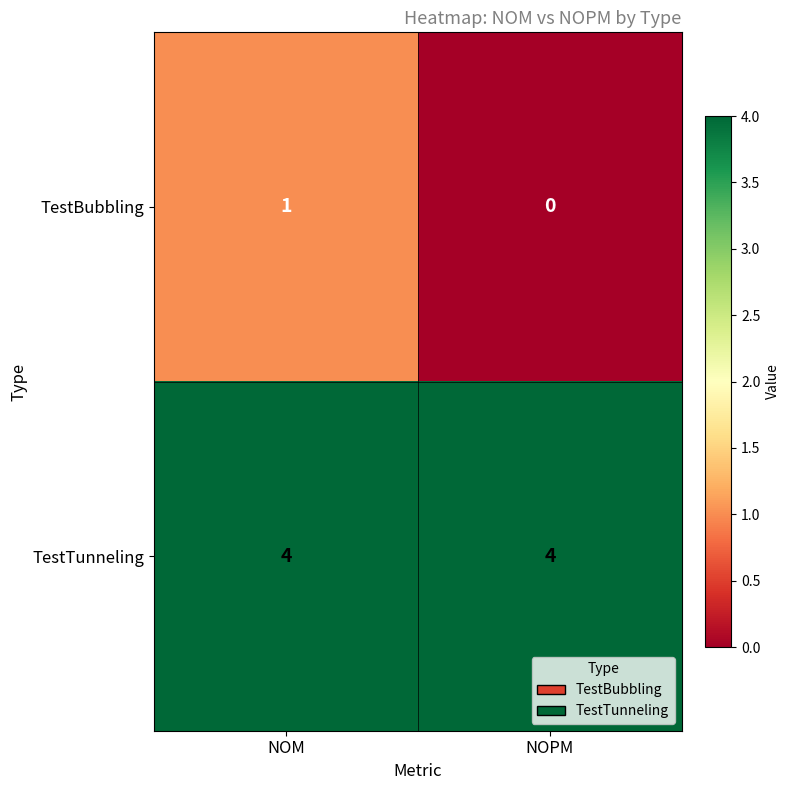

List the series in order of their peak value, lowest first.

TestBubbling, TestTunneling